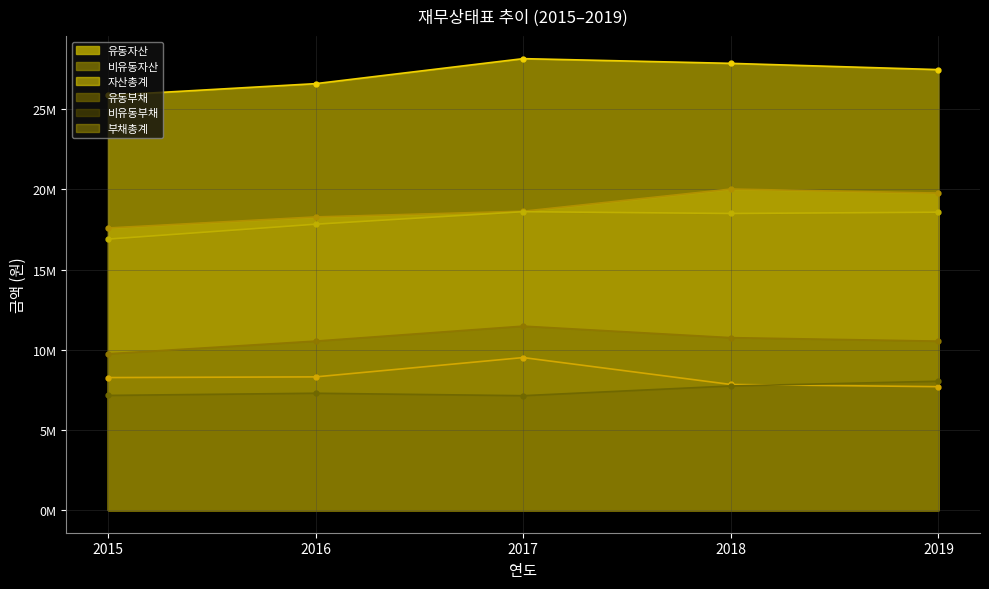

What is the maximum value for 유동자산?

9515895